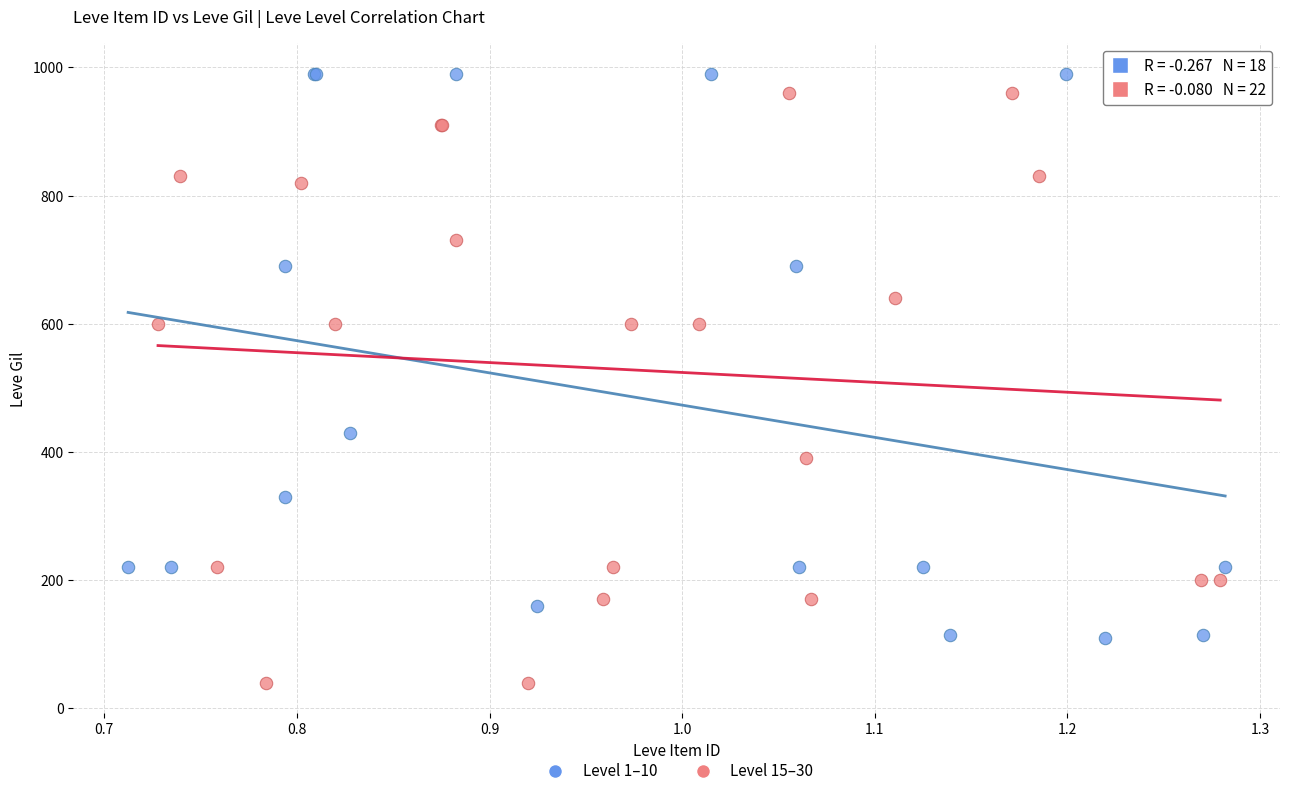

Which series reaches the minimum Y coordinate?

Level 15–30